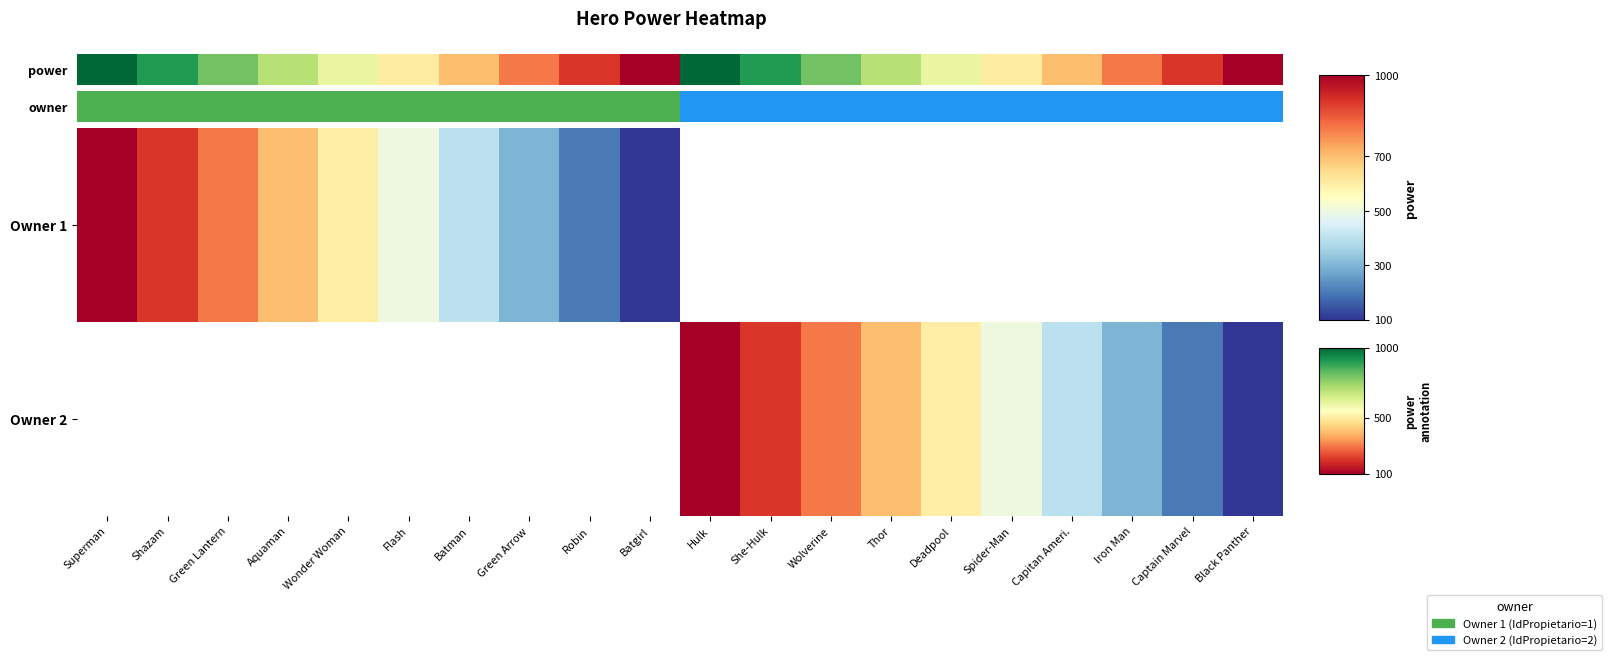

What is the lowest value of the Owner 1 series?

100.0